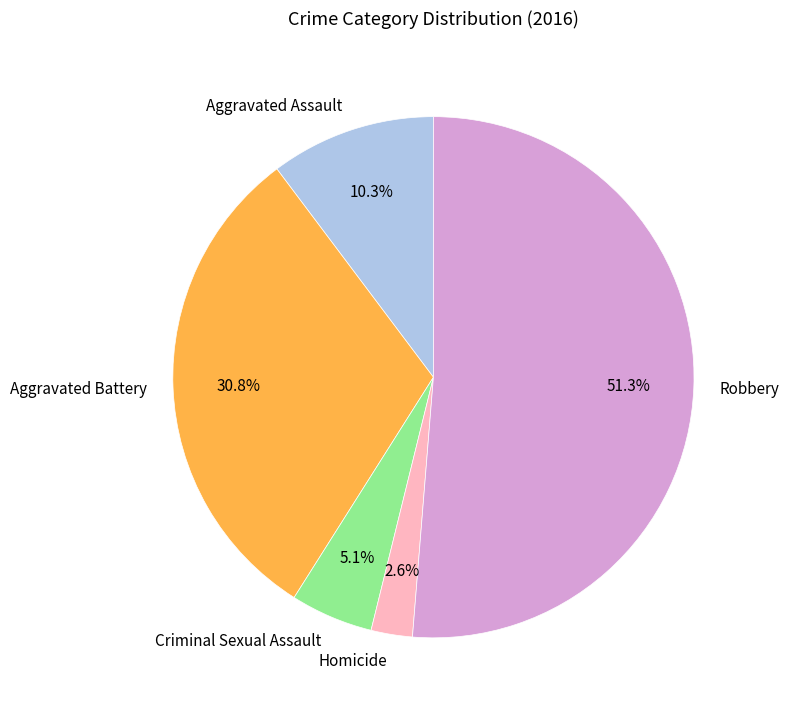

To the nearest percent, what is the difference between the largest and smallest slice percentages?

49%